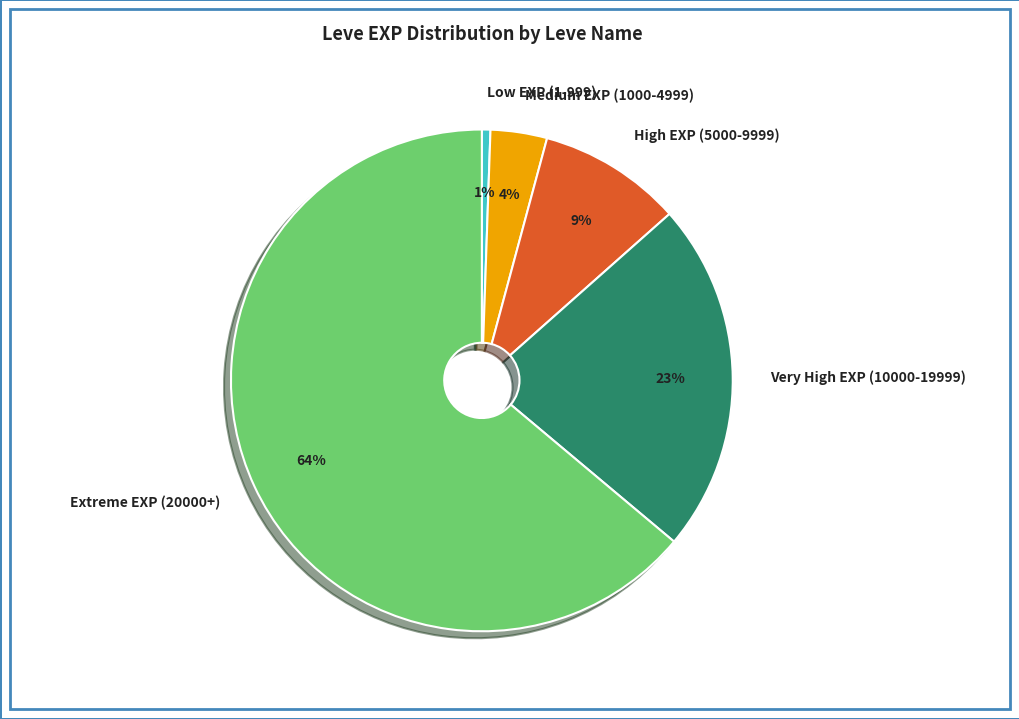

Rank the categories by value from highest to lowest.

Extreme EXP (20000+), Very High EXP (10000-19999), High EXP (5000-9999), Medium EXP (1000-4999), Low EXP (1-999)